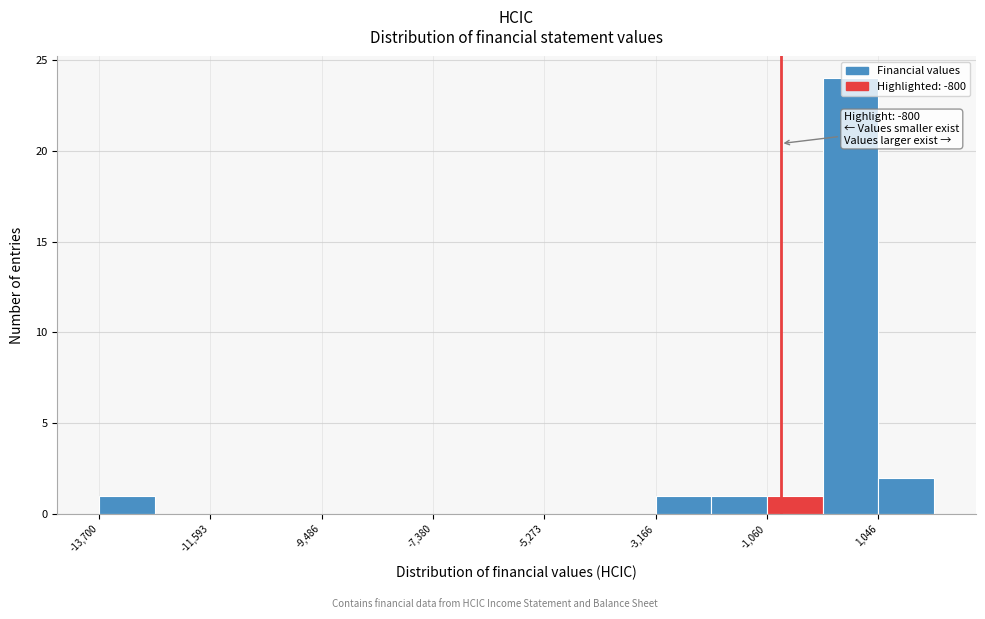

Read against the x-axis, roughly where is the centre of the tallest bar?

500